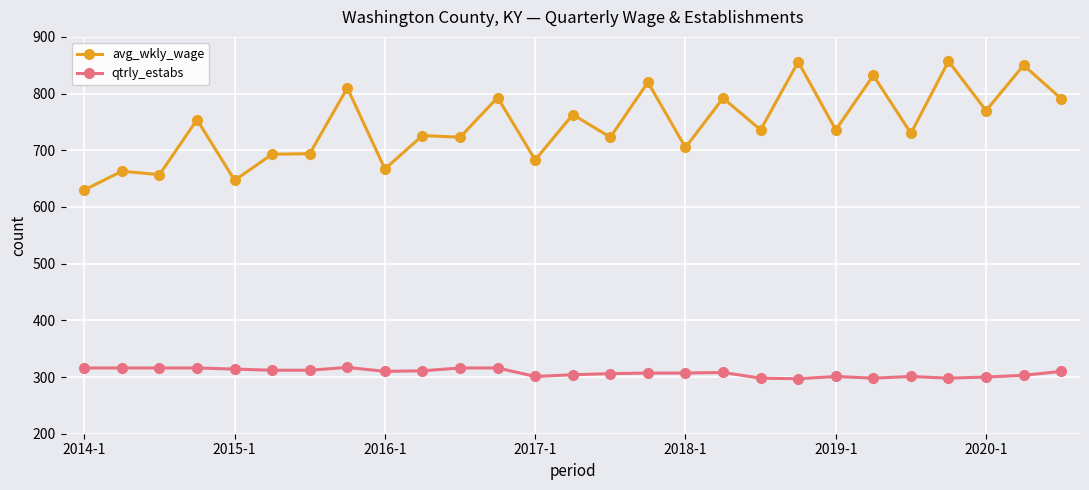

True or false: avg_wkly_wage and qtrly_estabs cross at least once.

False